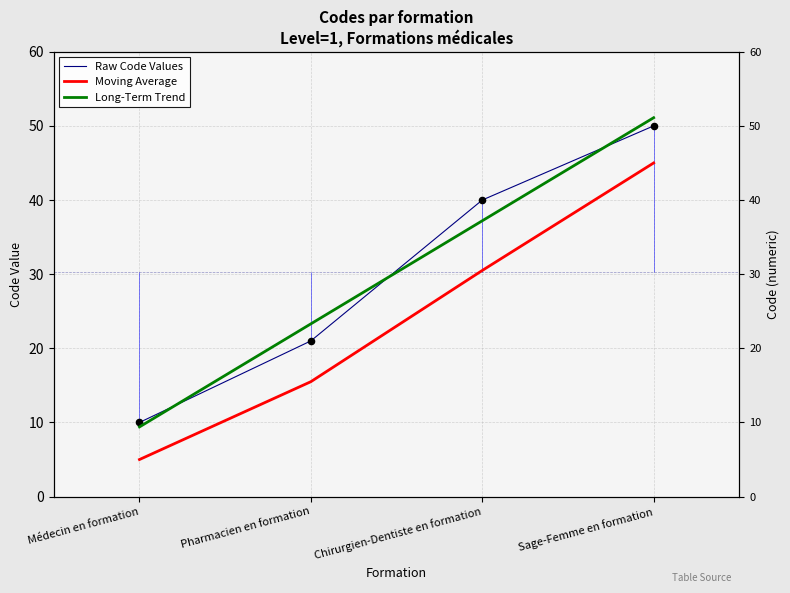

Which series contains the lowest Y value?

Moving Average